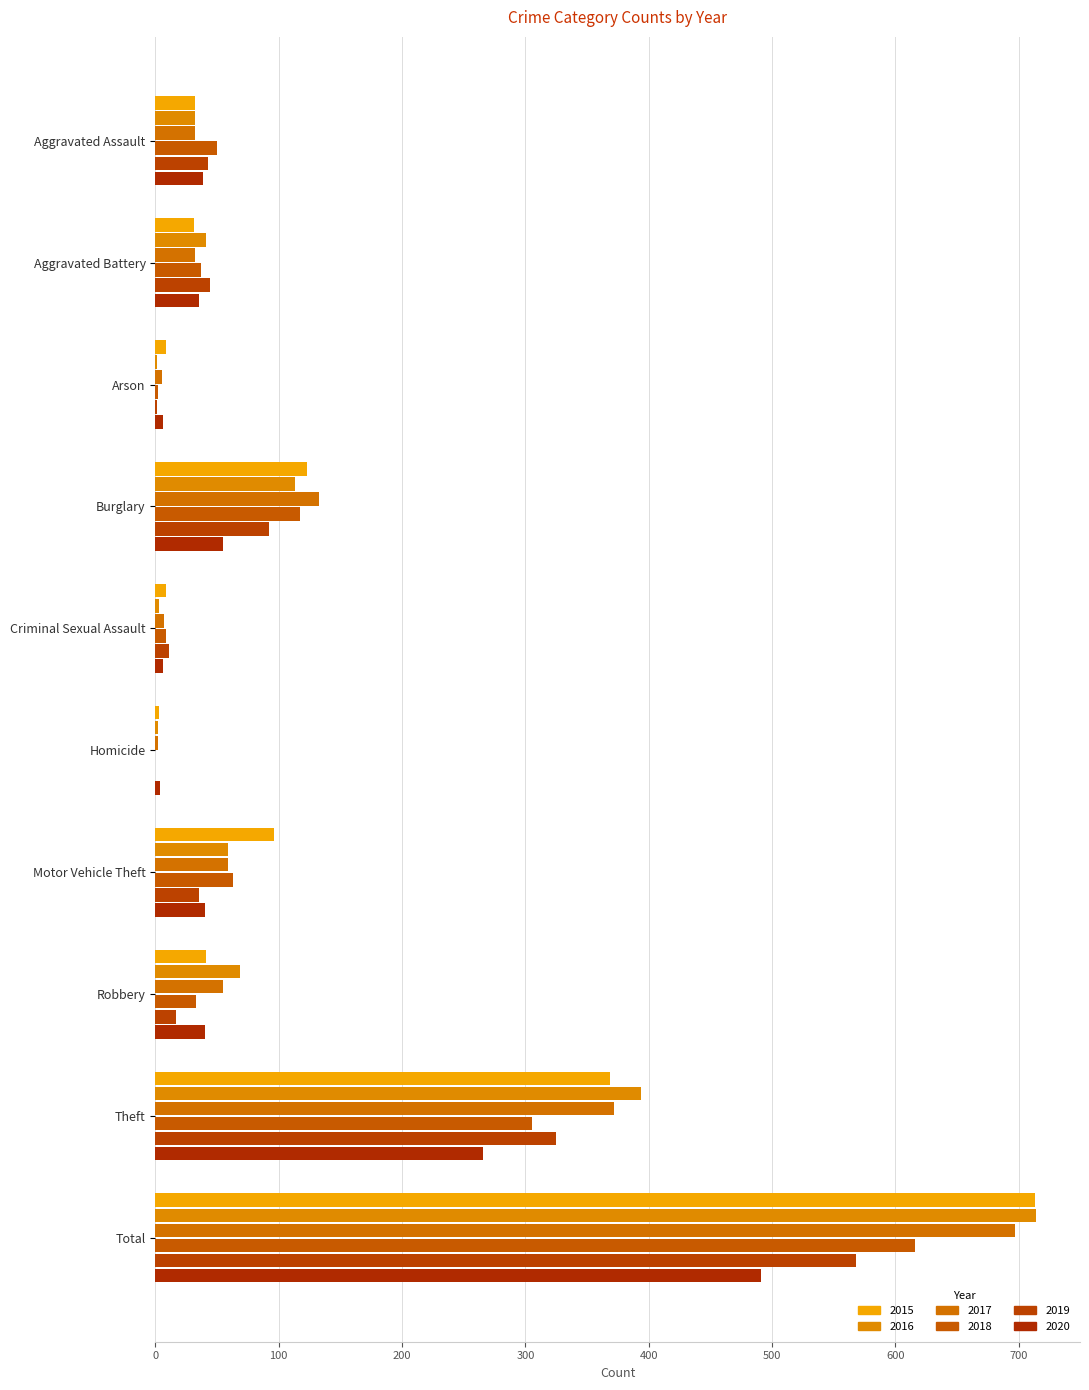

Is the value of 2020 at Burglary greater than the value of 2017 at Robbery?

No